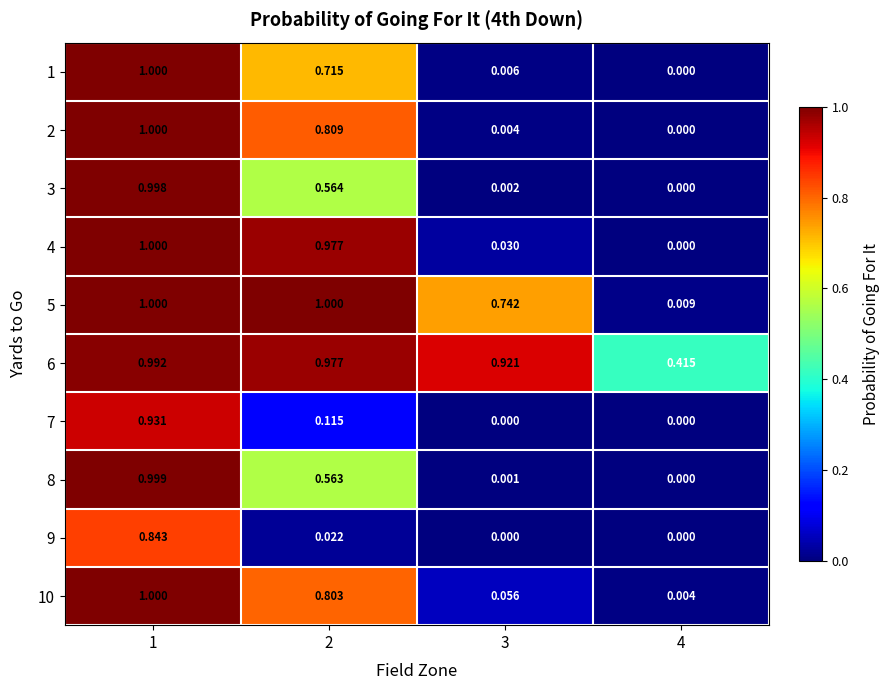

Is the value of 10 at 4 greater than the value of 8 at 3?

Yes